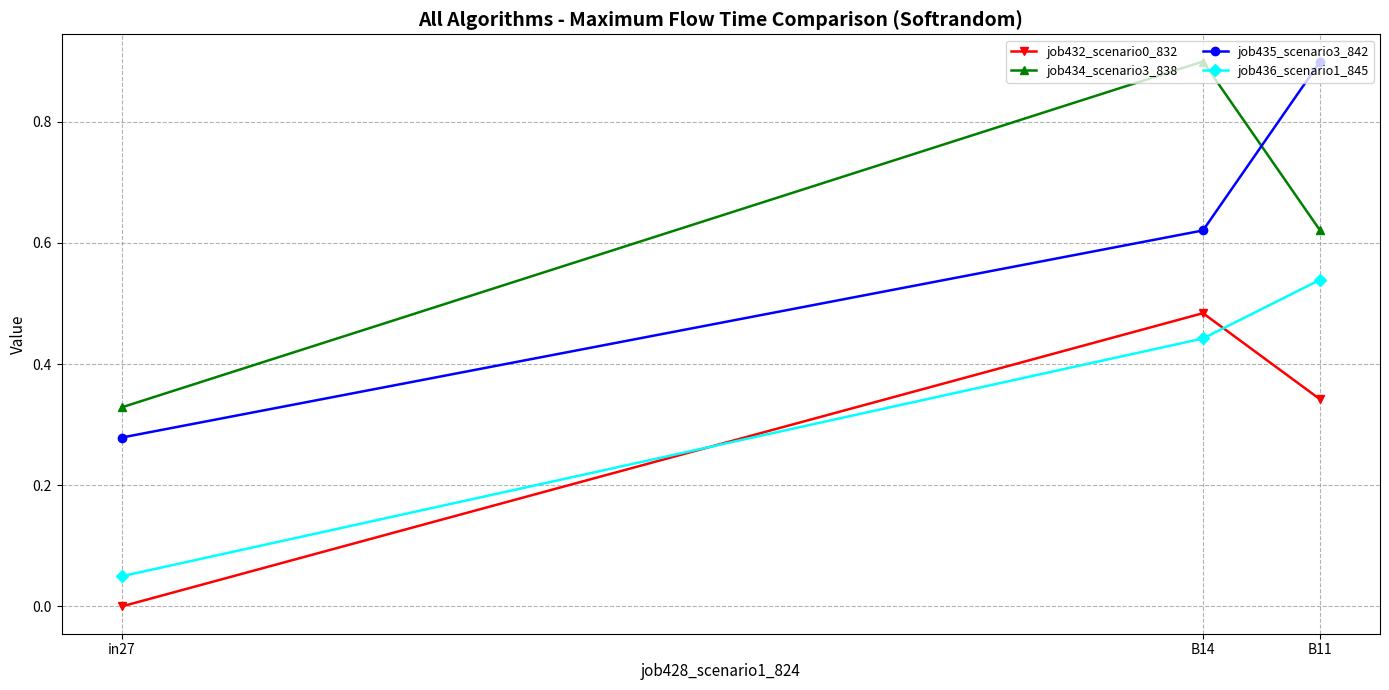

What is the value of the job434_scenario3_838 point at the 2nd from the left?

0.9